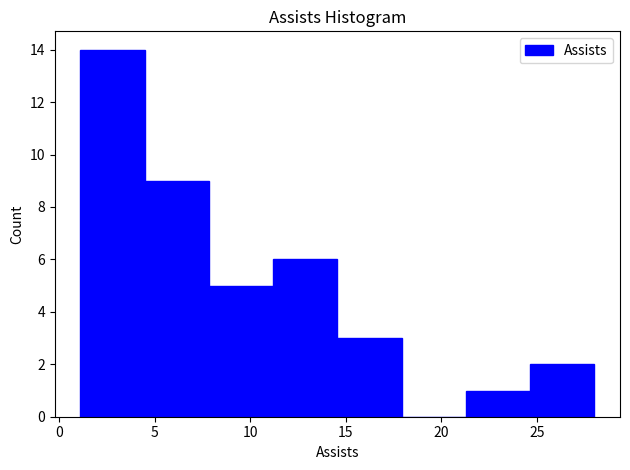

What is the height of the bar covering 11.0 to 14.5 on the x-axis? Neither the bar edges nor the heights are printed on the chart, so give them approximately, as read against the axes.

6